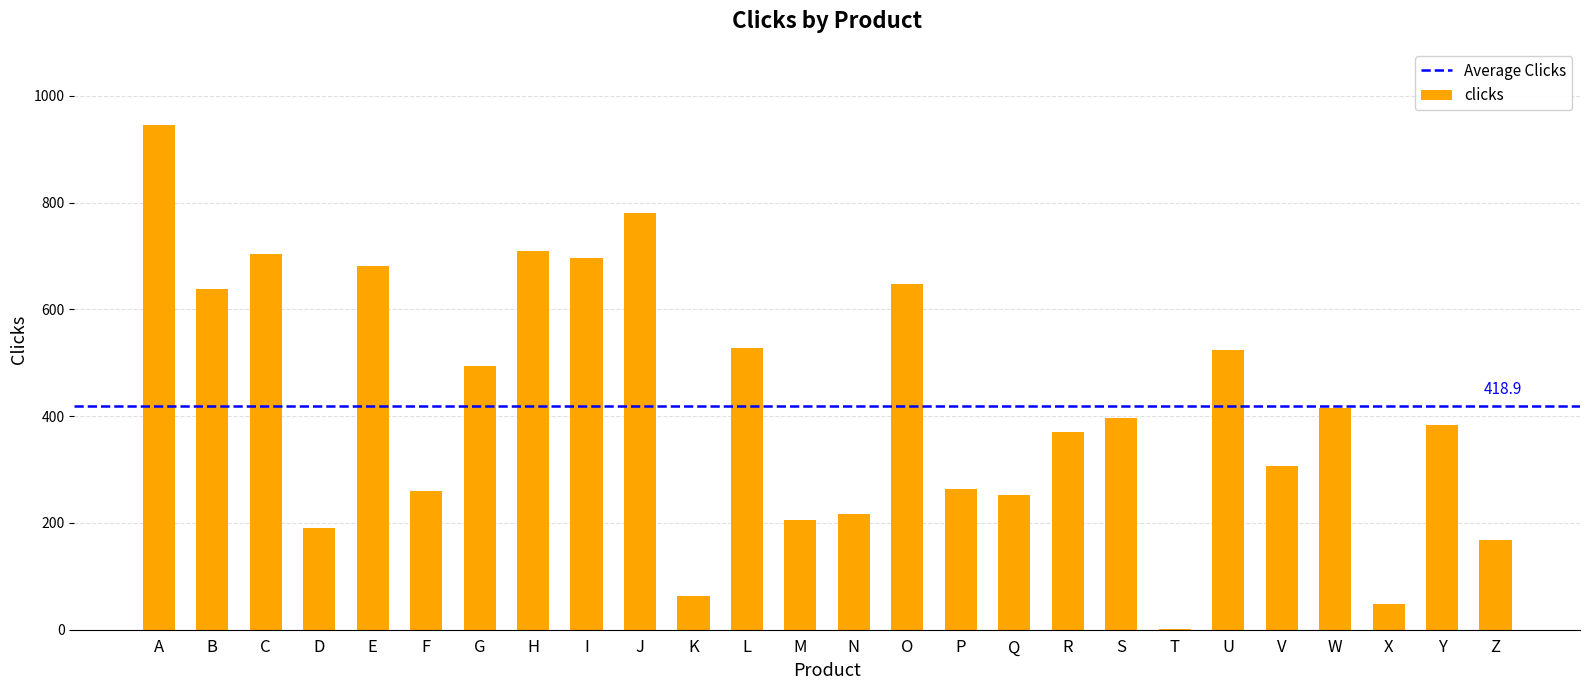

What is the greatest value displayed?

946